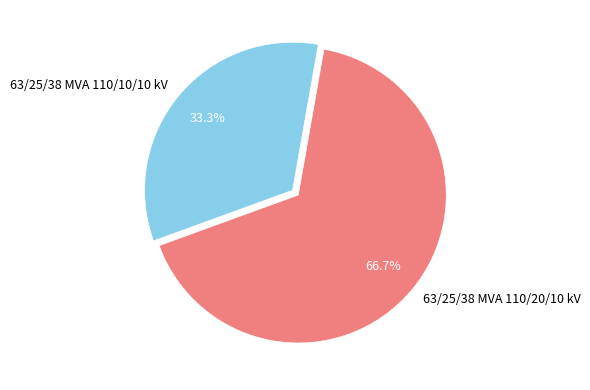

Approximately how many times larger is the value at 63/25/38 MVA 110/20/10 kV compared to 63/25/38 MVA 110/10/10 kV?

2.0